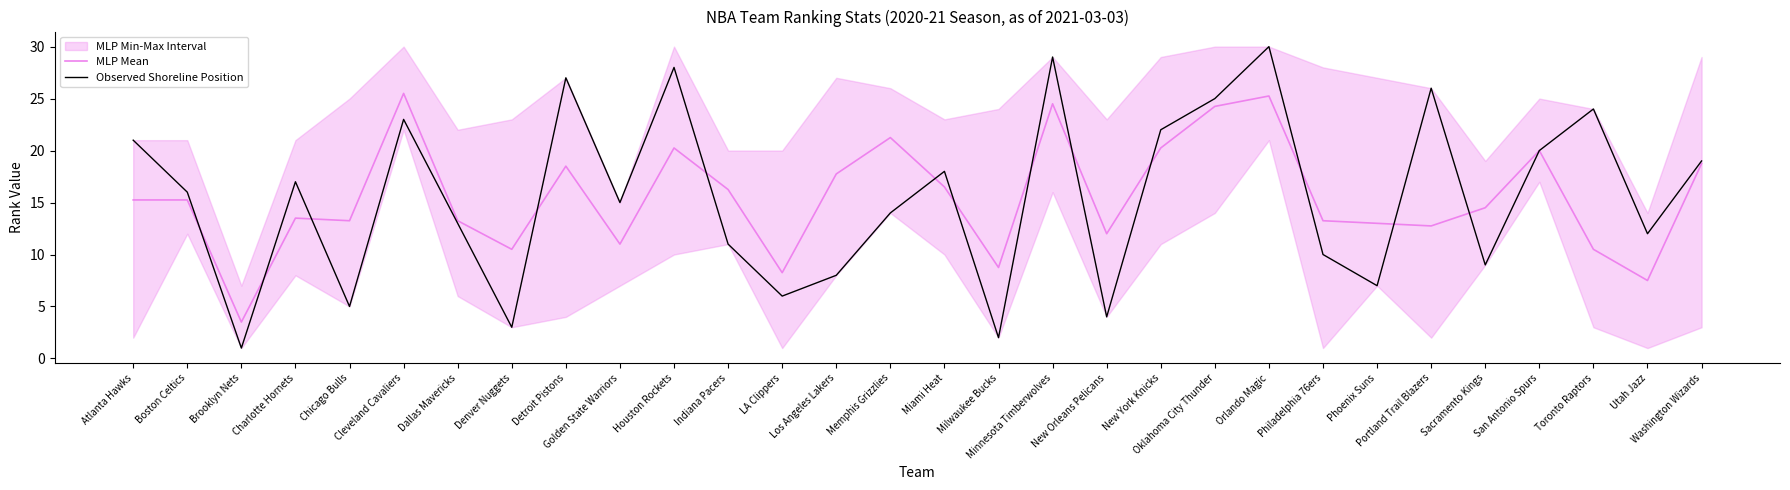

How many values in the MLP Mean series are below 15?

15